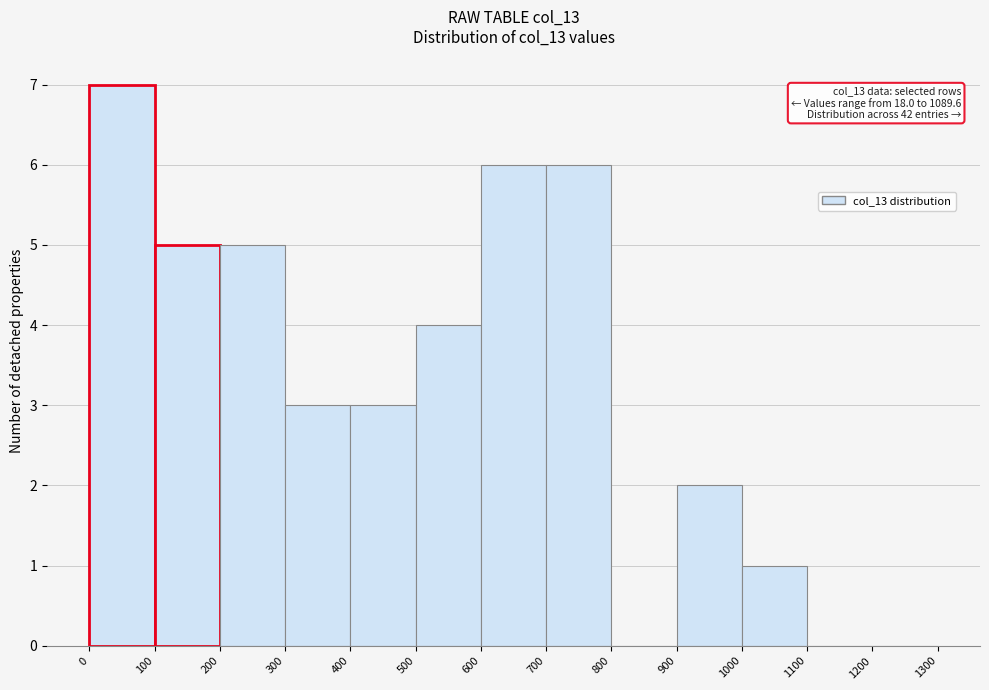

Over which range of the x-axis is the bar tallest?

0 to 100